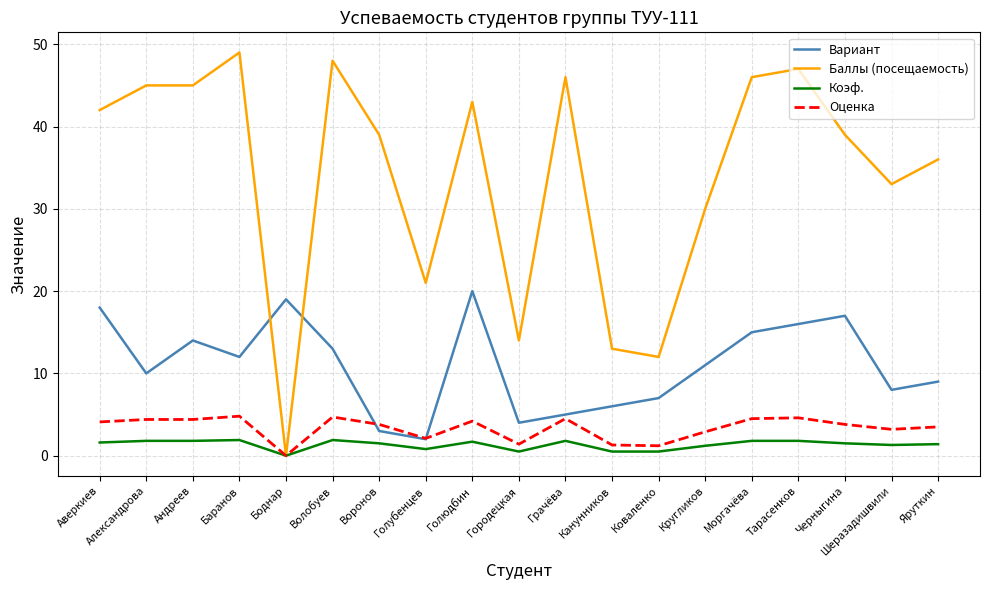

Count the Коэф. values in the range 0 to 1.

5